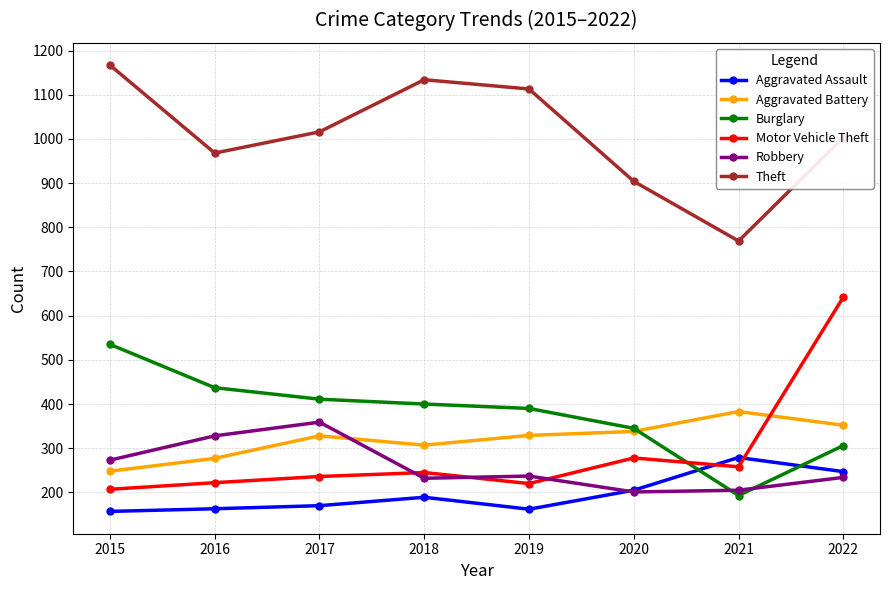

The Aggravated Assault series shows 247 at 2022. True or false?

True